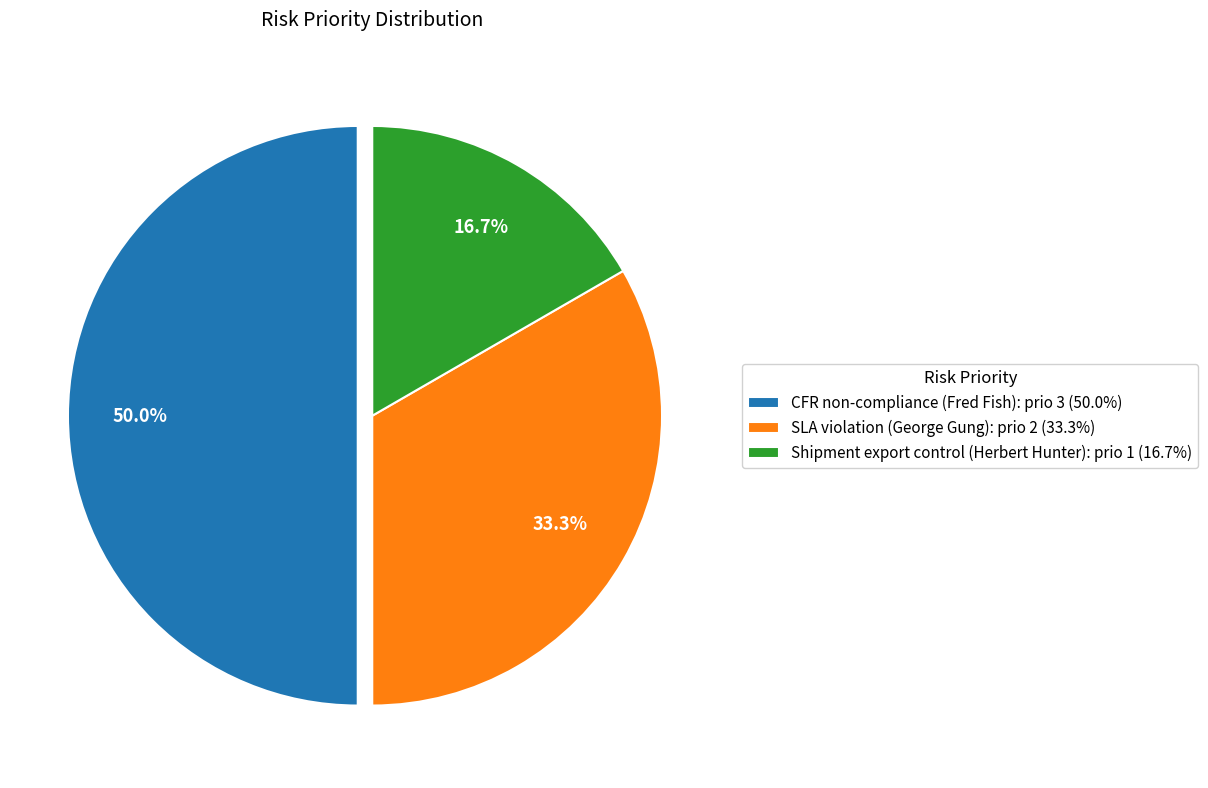

Count the number of slices in the pie.

3